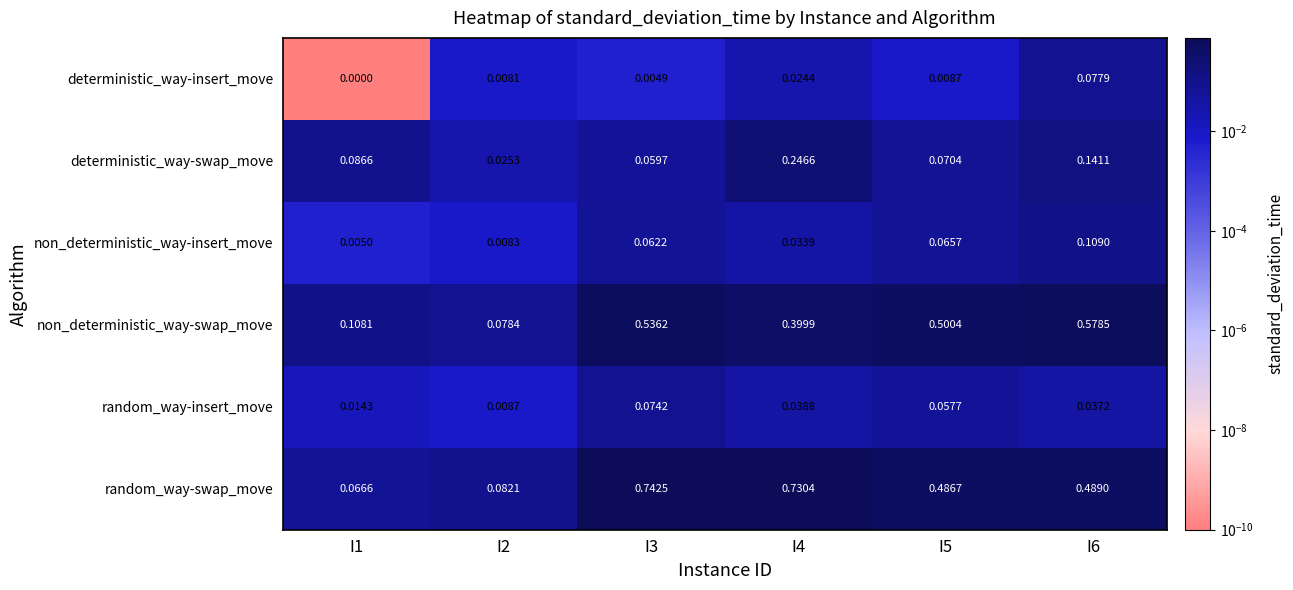

Between I3 and I4, which series saw the biggest shift?

deterministic_way-swap_move